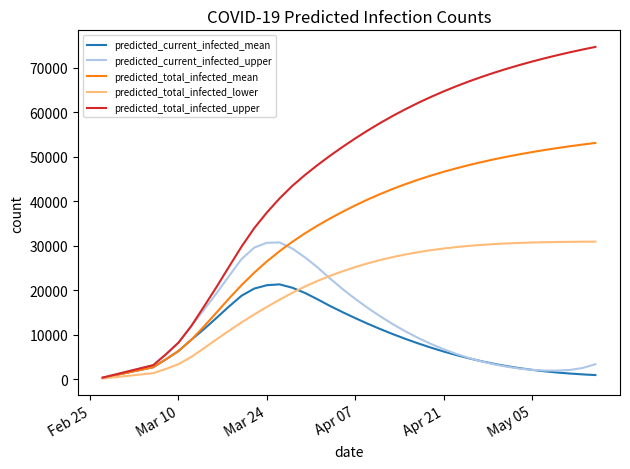

What is the maximum value for predicted_total_infected_upper?

74713